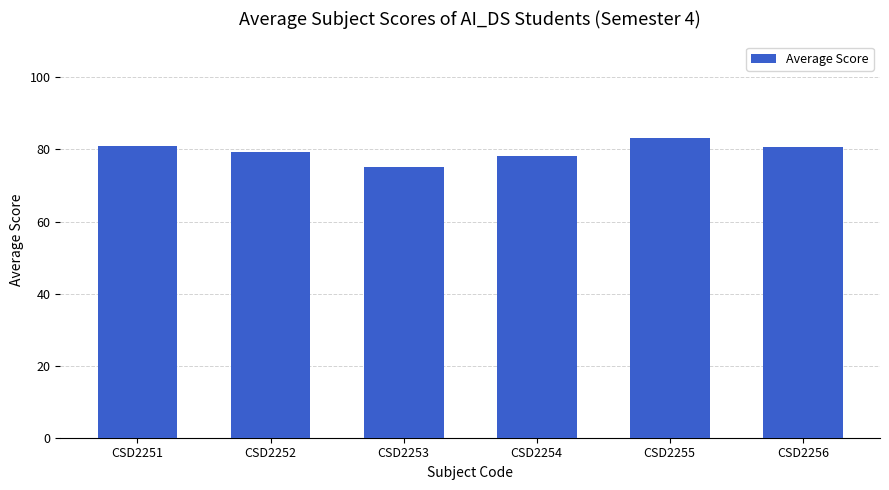

What is the smallest value displayed?

75.2